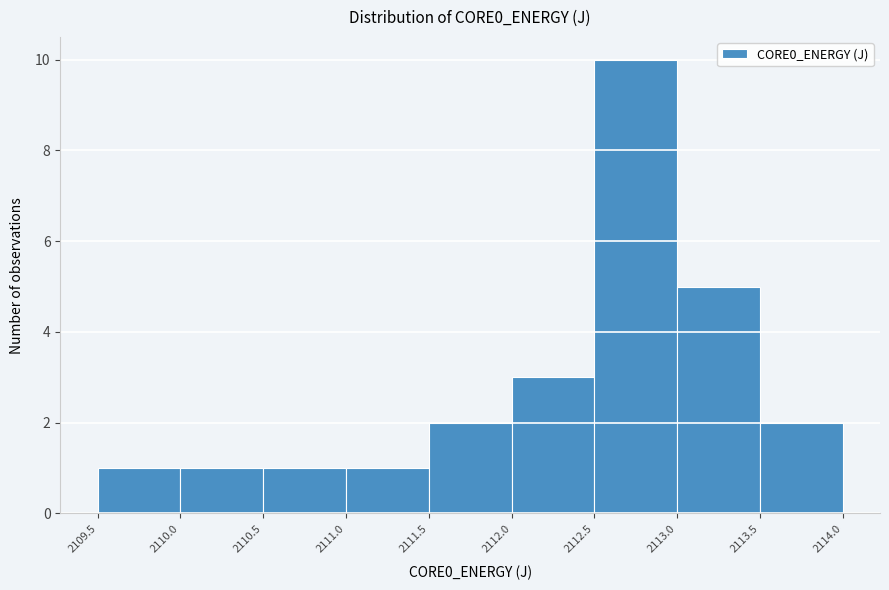

How tall is the bar that spans 2112.0 to 2112.5 on the x-axis? The values are not printed on the chart, so give them approximately, as read against the axis.

3